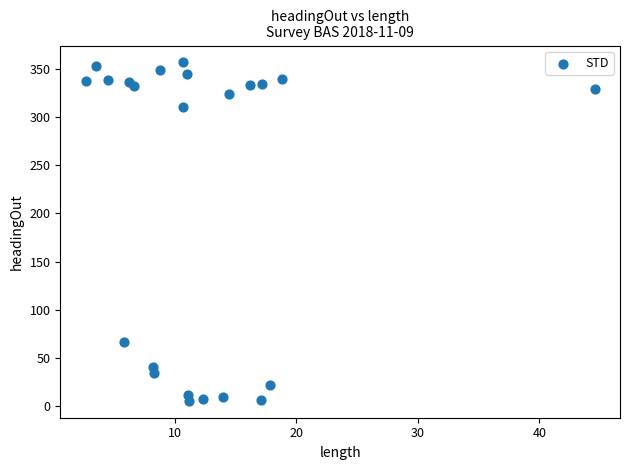

What Y value in the scatter plot is closest to 181?

66.3